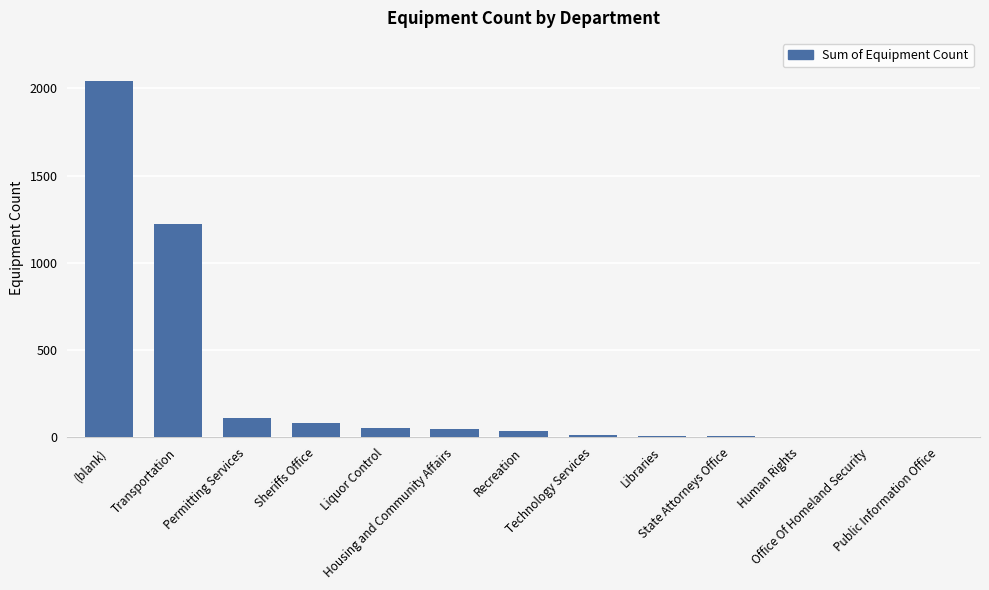

Are the bars horizontal?

No